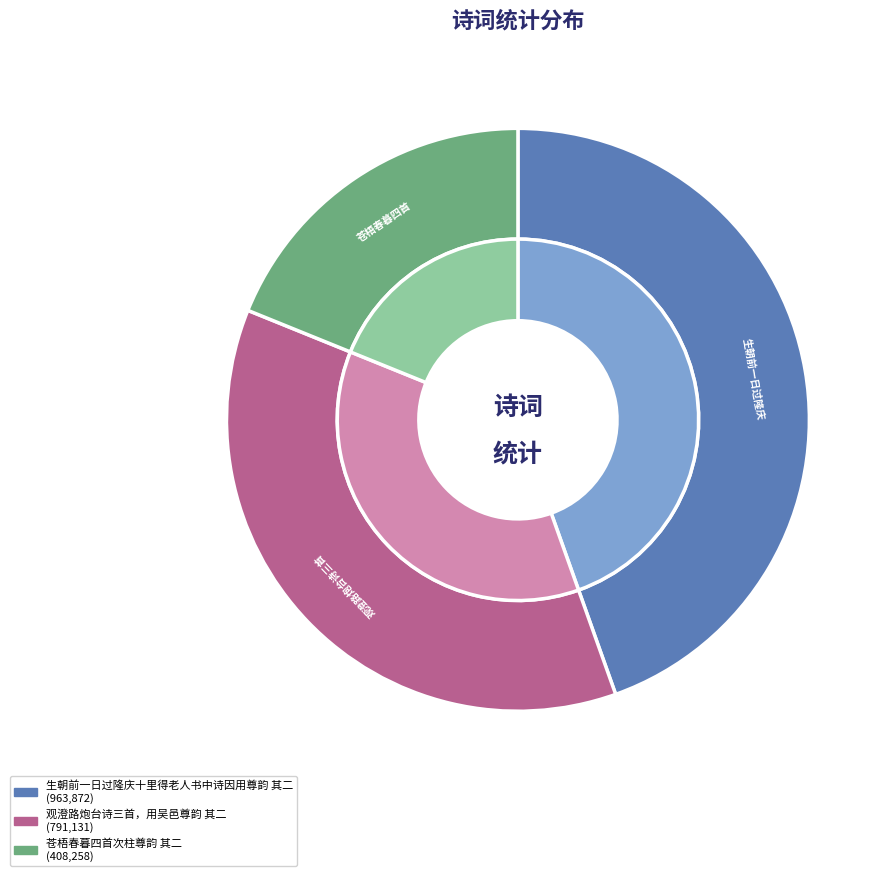

How many slices are in this pie chart?

3